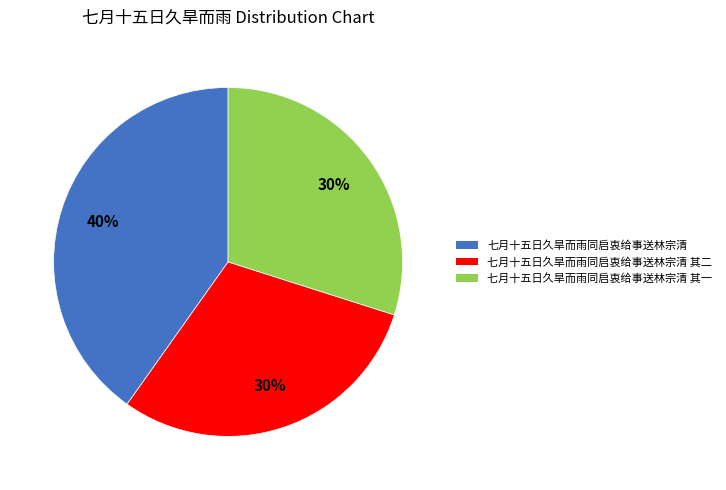

How many slices are in this pie chart?

3